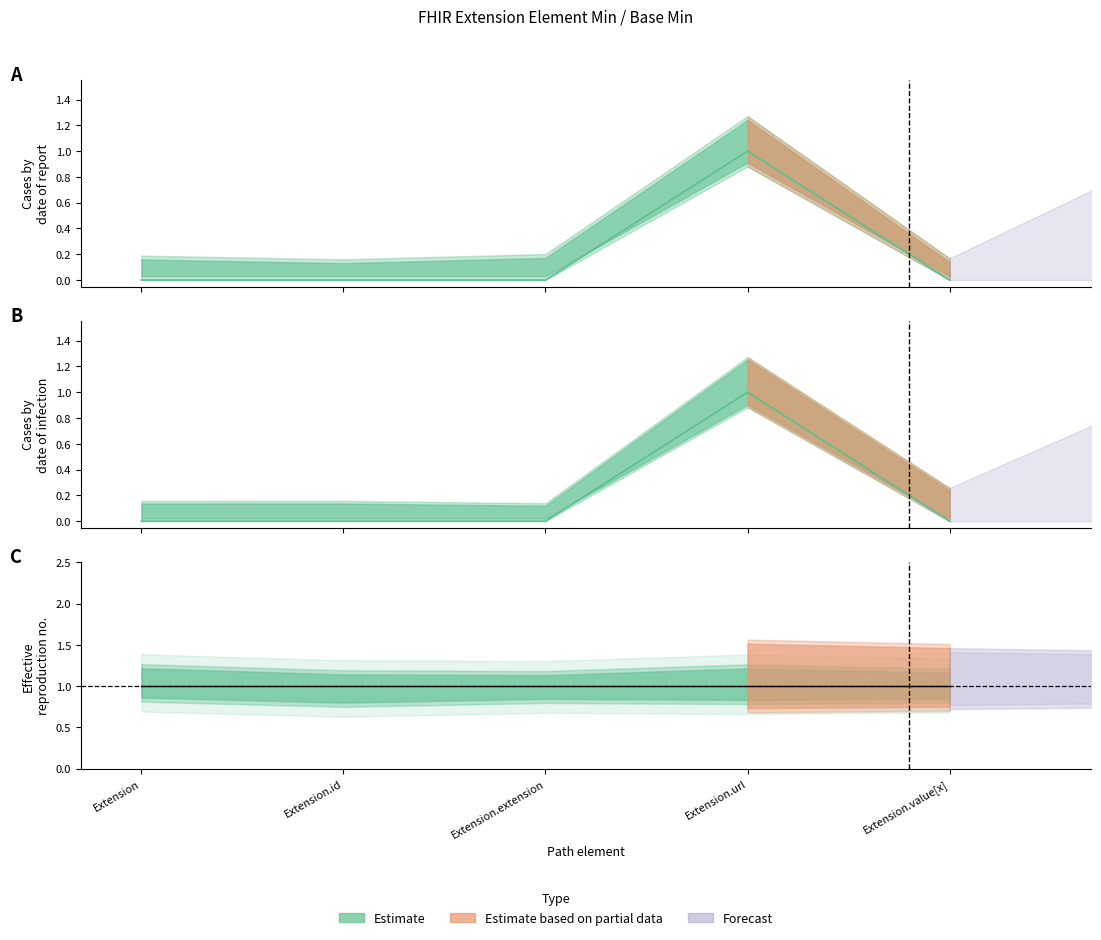

How many lines are shown in the chart?

2